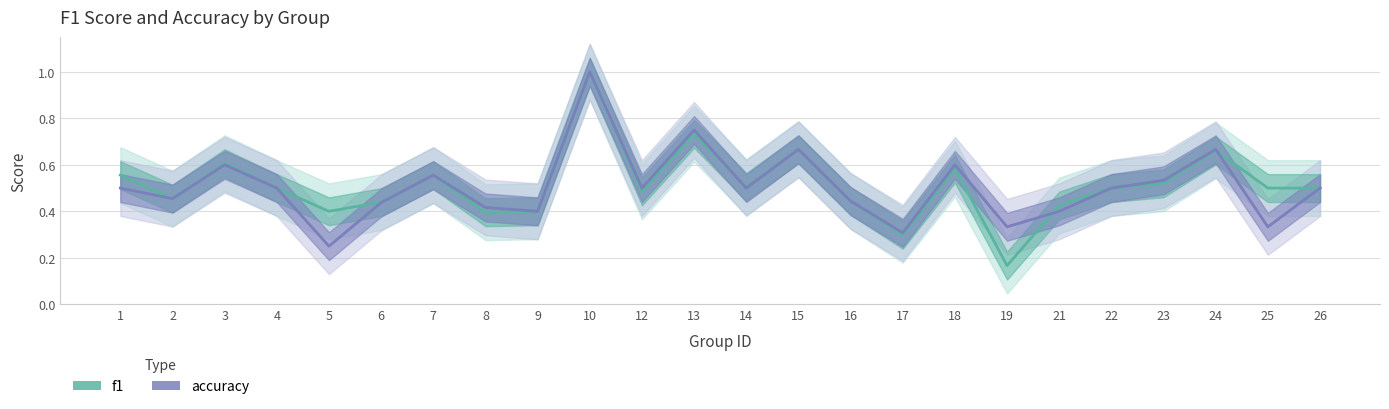

At 17, list the series in order from smallest to largest.

f1, accuracy